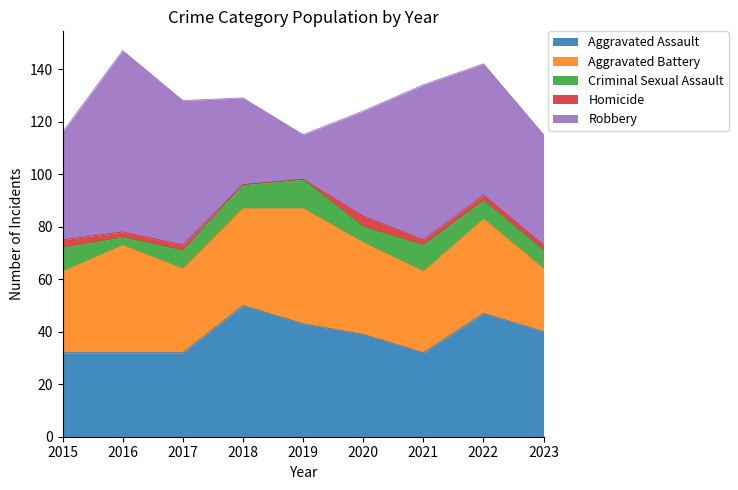

Reading right to left, transcribe all the data shown in this chart.

Aggravated Assault: 40	47	32	39	43	50	32	32	32
Aggravated Battery: 24	36	31	35	44	37	32	41	31
Criminal Sexual Assault: 7	7	10	6	11	9	7	3	9
Homicide: 2	2	2	4	0	0	2	2	3
Robbery: 42	50	59	40	17	33	55	69	41